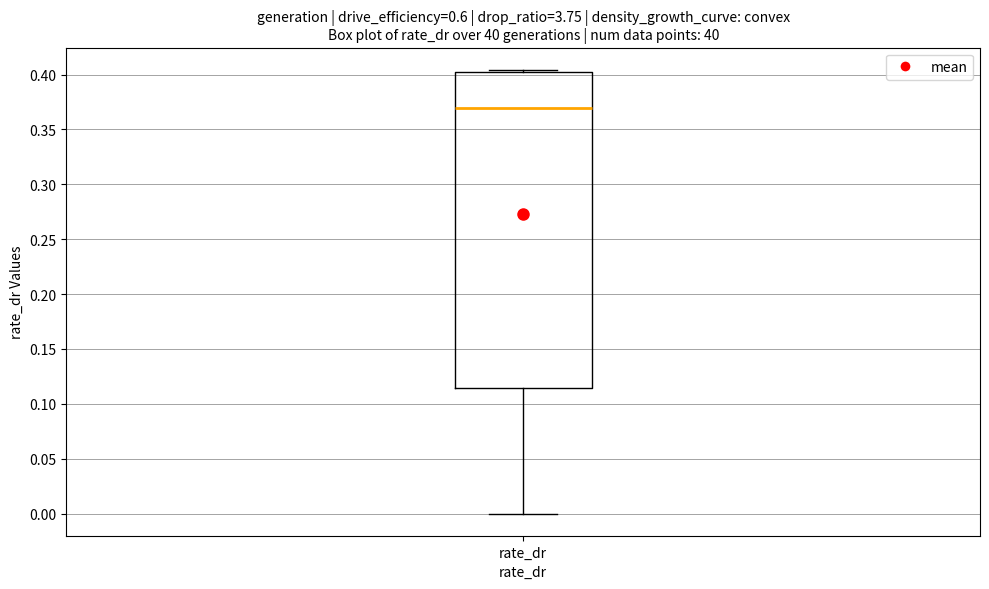

Where does the lower whisker of the box for rate_dr end on the y-axis? The values are not printed on the chart, so give them approximately, as read against the axis.

0.000